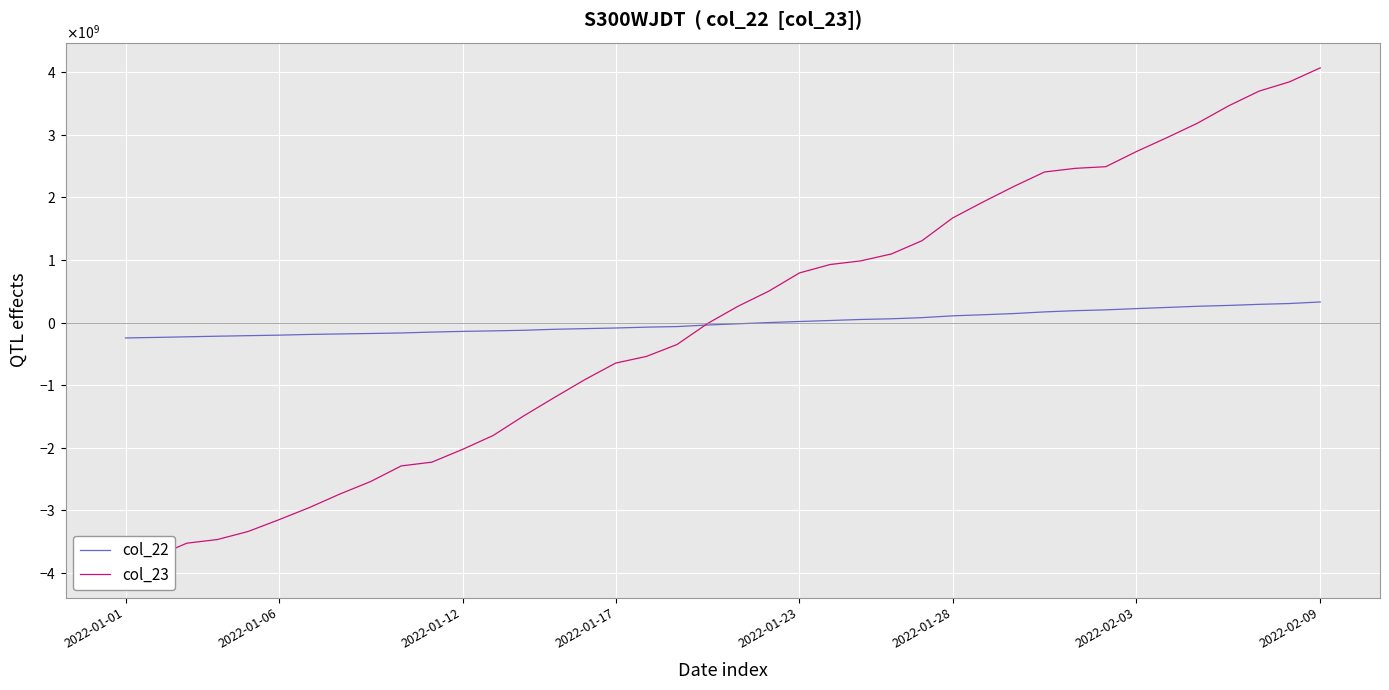

How many intersections are there between col_22 and col_23?

1